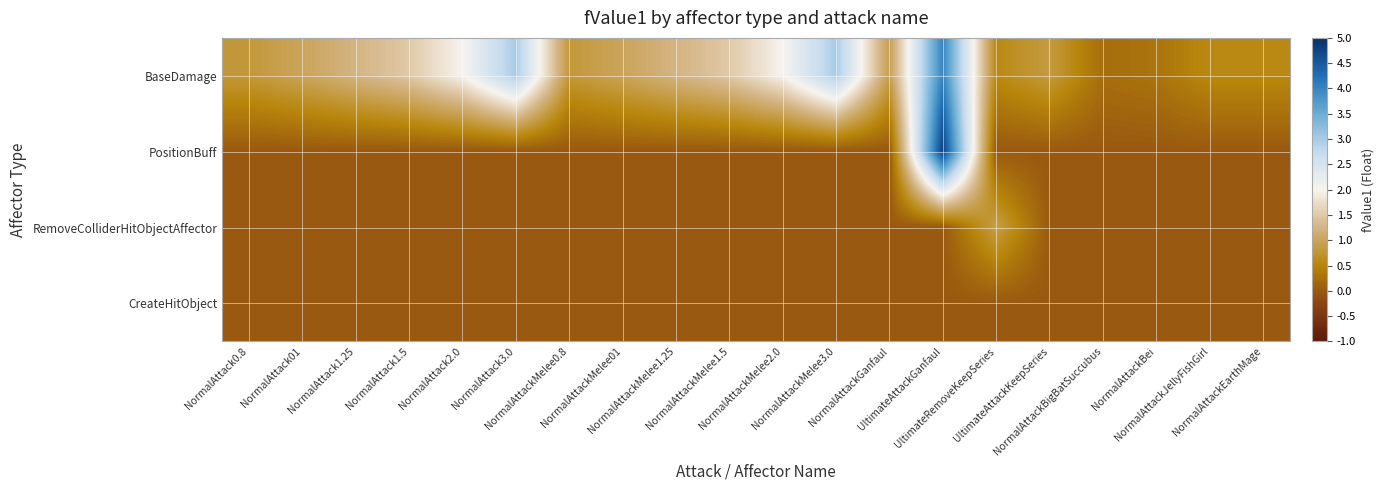

At NormalAttackBigBatSuccubus, list the series in order from largest to smallest.

BaseDamage, PositionBuff, RemoveColliderHitObjectAffector, CreateHitObject